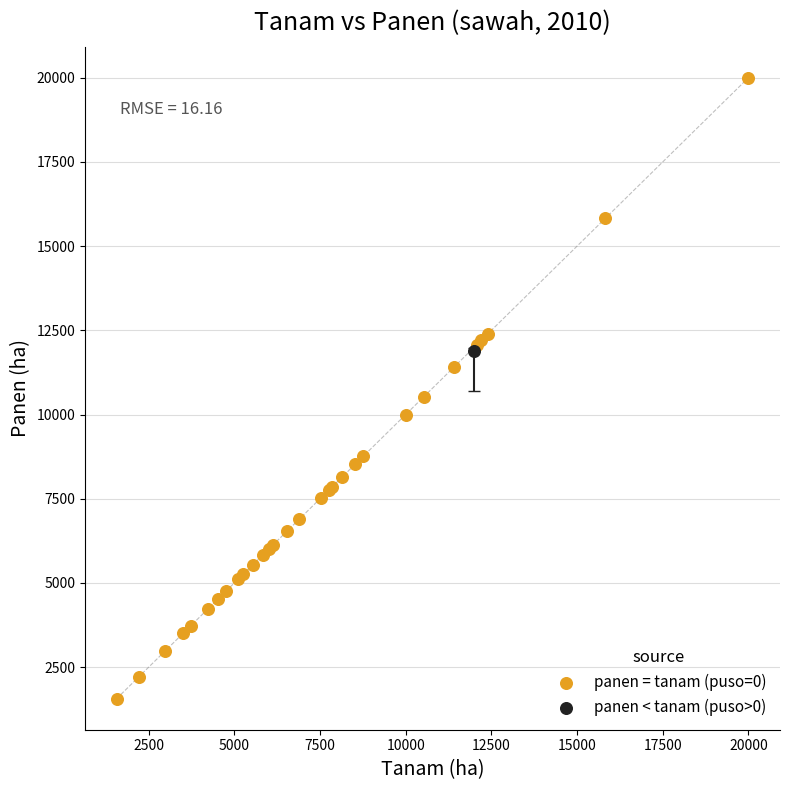

What are all the series names shown in the legend?

panen = tanam (puso=0), panen < tanam (puso>0)